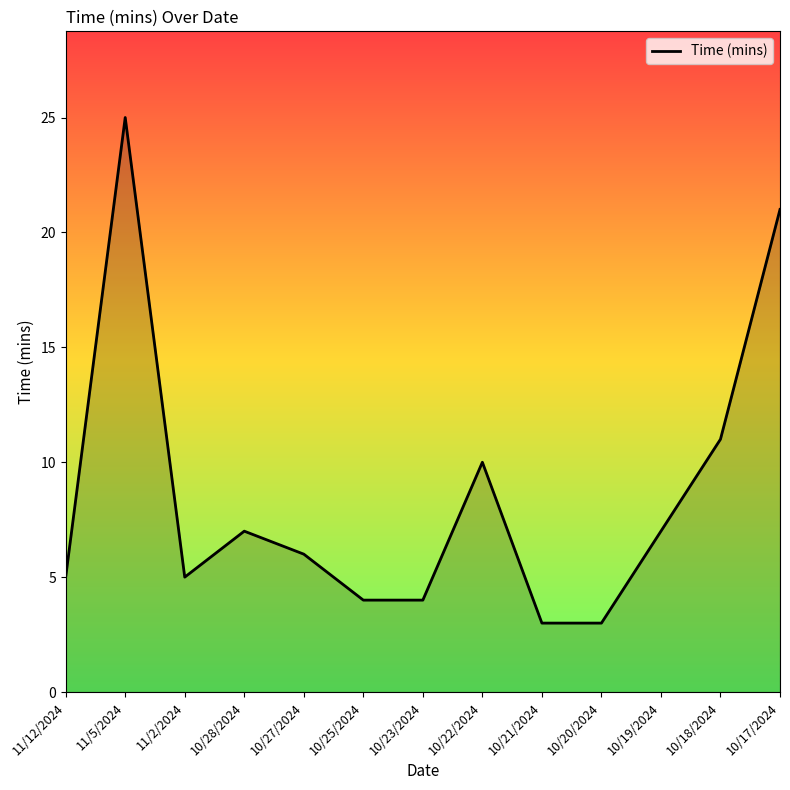

How many lines are shown in the chart?

1